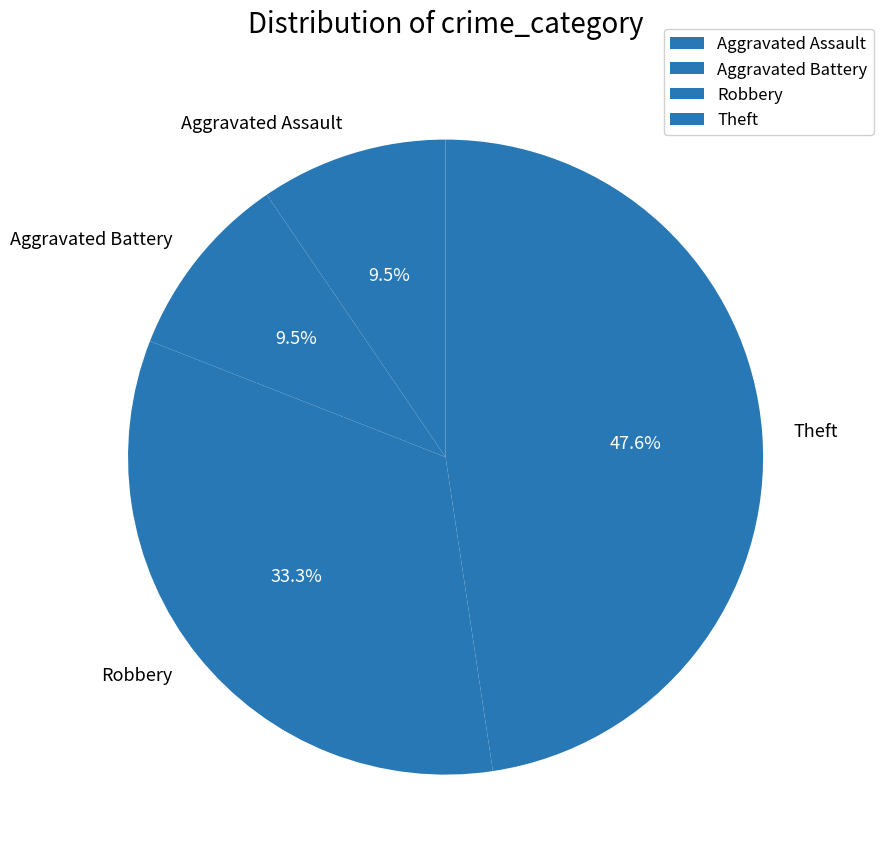

How many slices are in this pie chart?

4